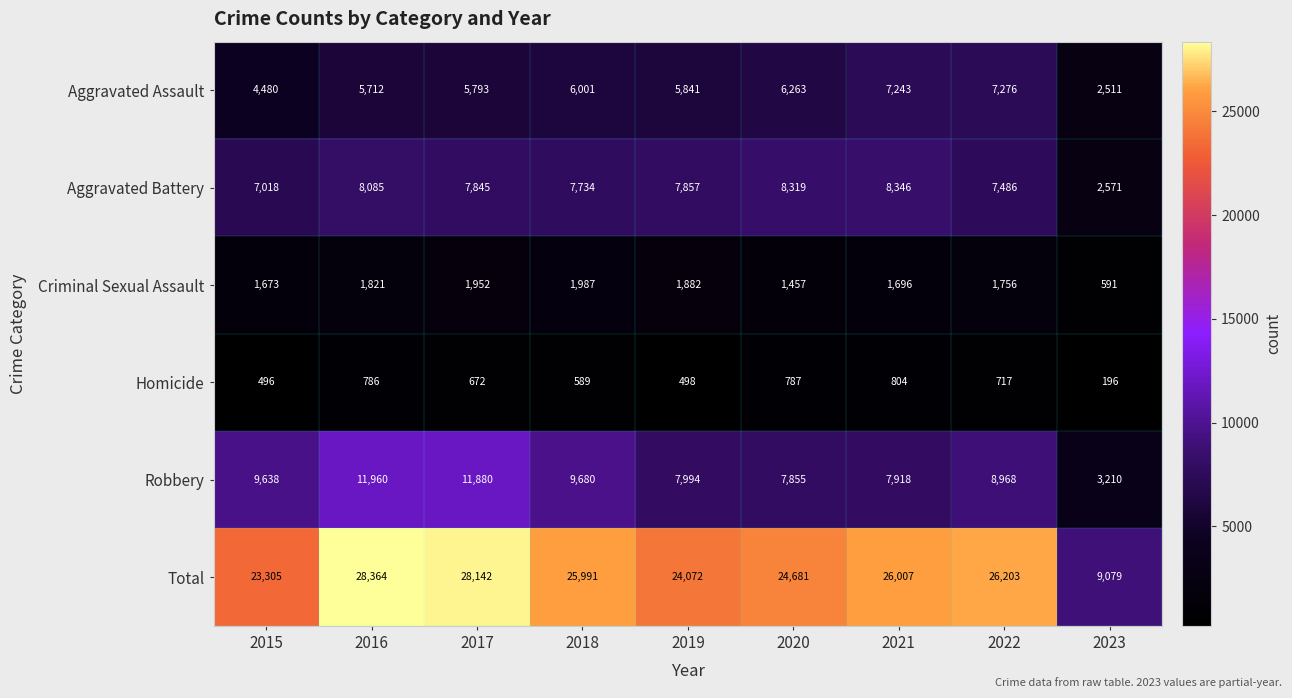

How many data points in Robbery are less than 8968?

4